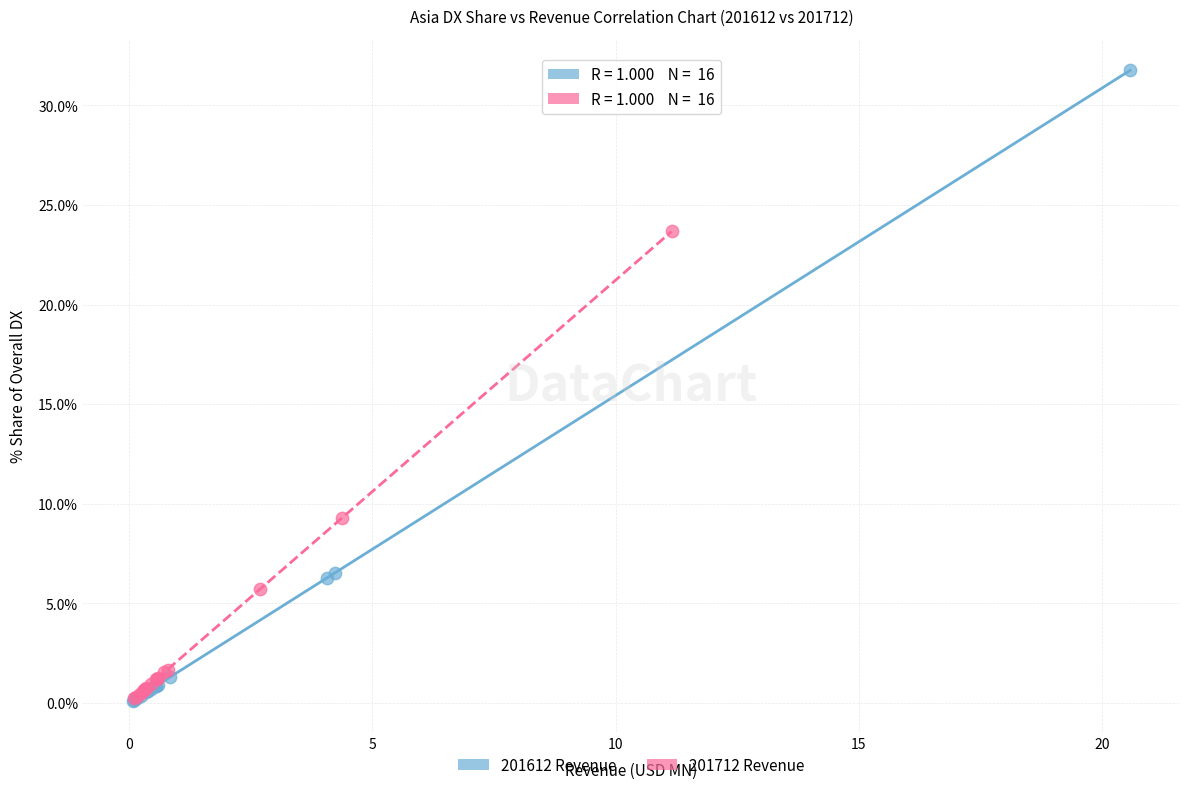

Which series contains the highest Y value?

201612 Revenue